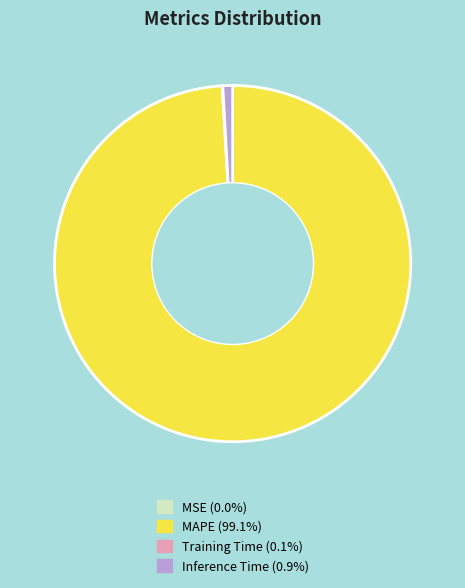

The Inference Time slice represents 1% of the pie. True or false?

True